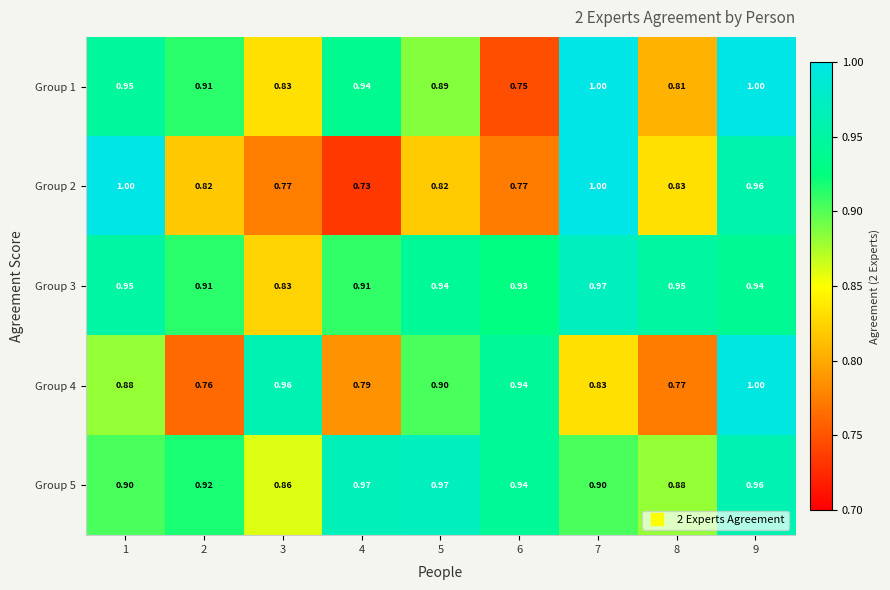

Is the value of Group 4 at 9 greater than the value of Group 1 at 8?

Yes